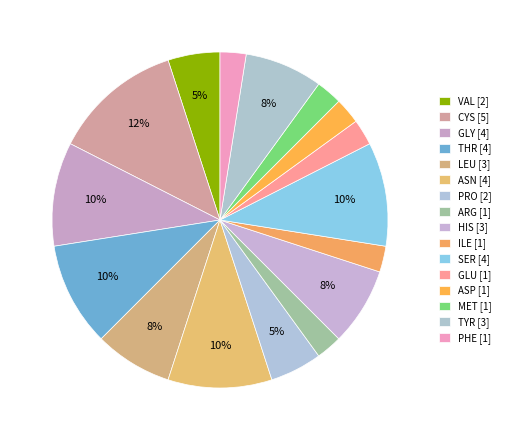

How many slices are in this pie chart?

16